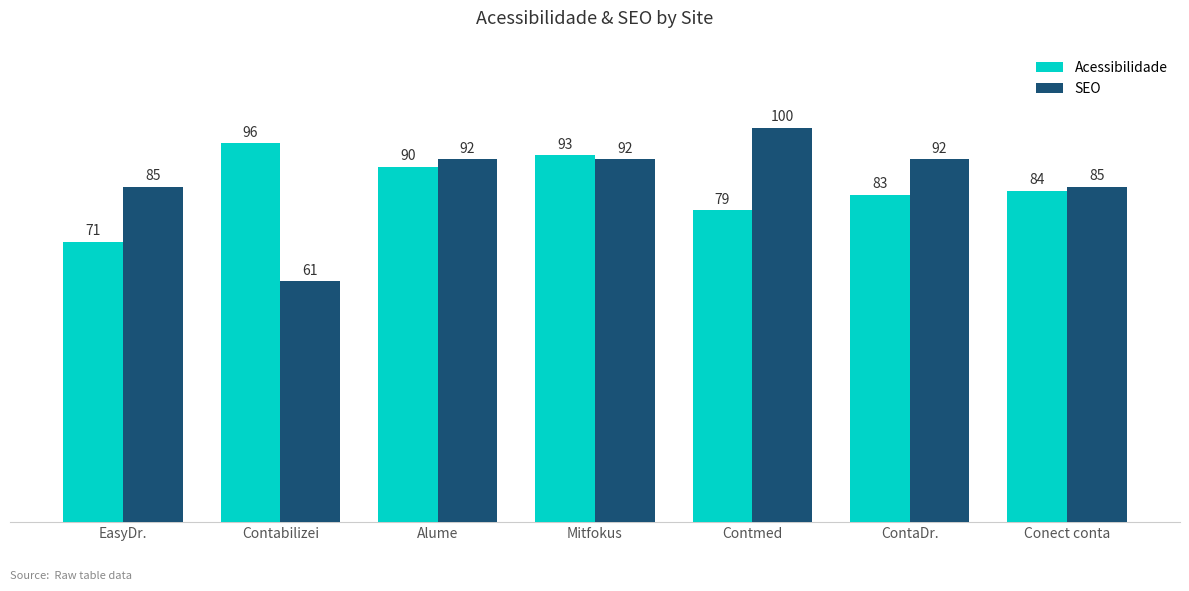

Are the bars grouped side by side (vs. stacked)?

Yes